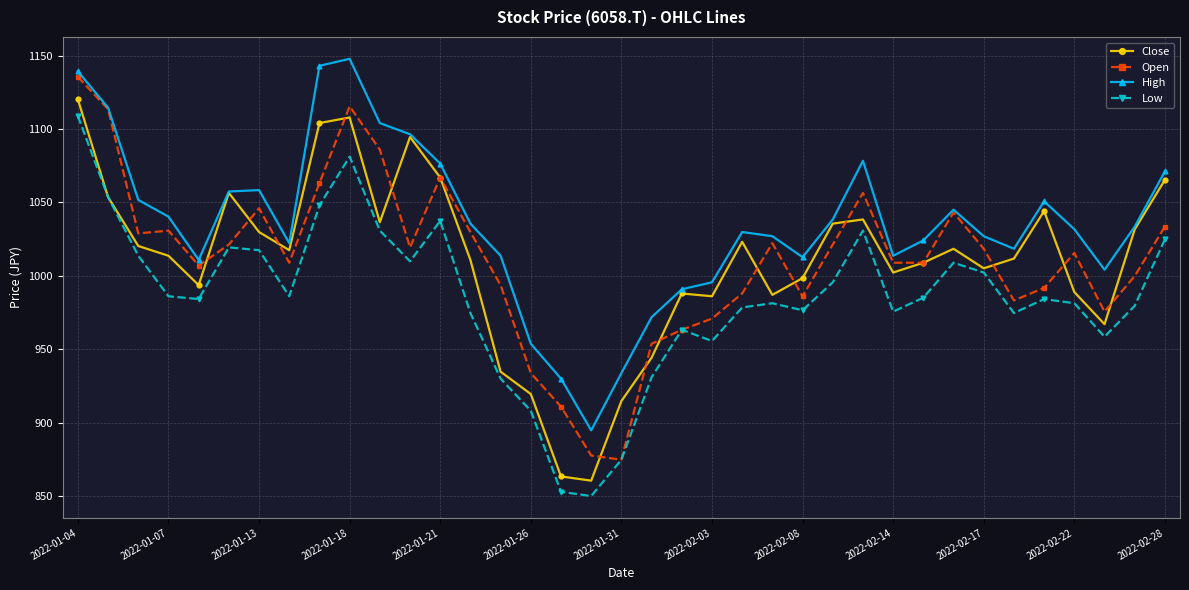

True or false: High and Low cross at least once.

False